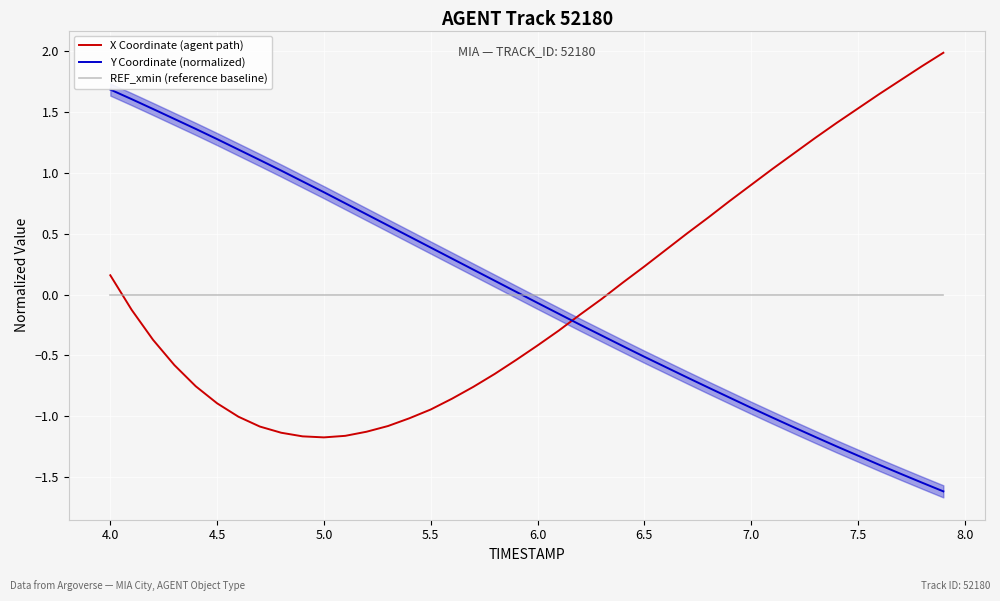

Is it true that REF_xmin (reference baseline) equals 0.0 at 6.0?

True